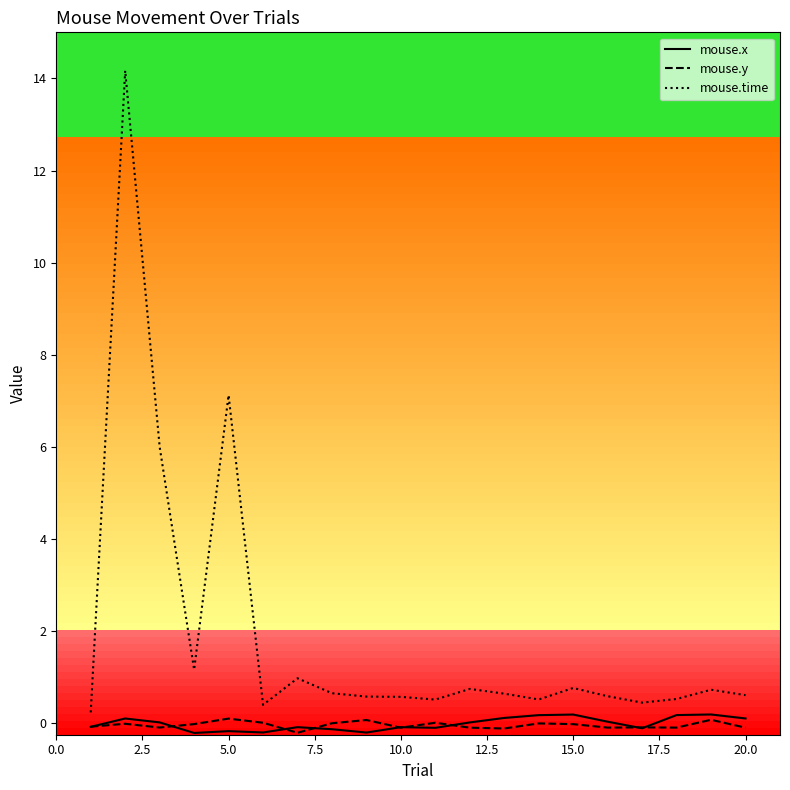

What is the difference between the maximum and minimum values in the mouse.time series?

13.9